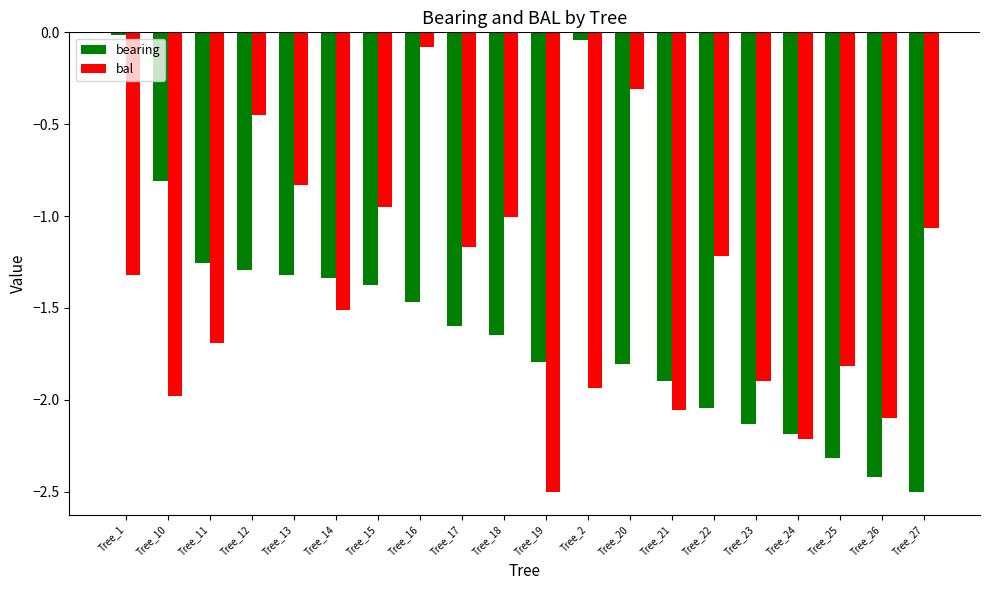

At which label does bal first exceed -1?

Tree_12